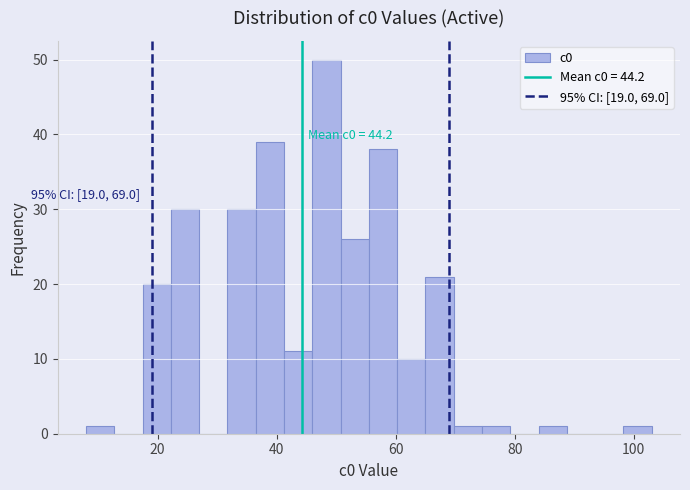

Read against the x-axis, roughly where is the centre of the tallest bar?

48